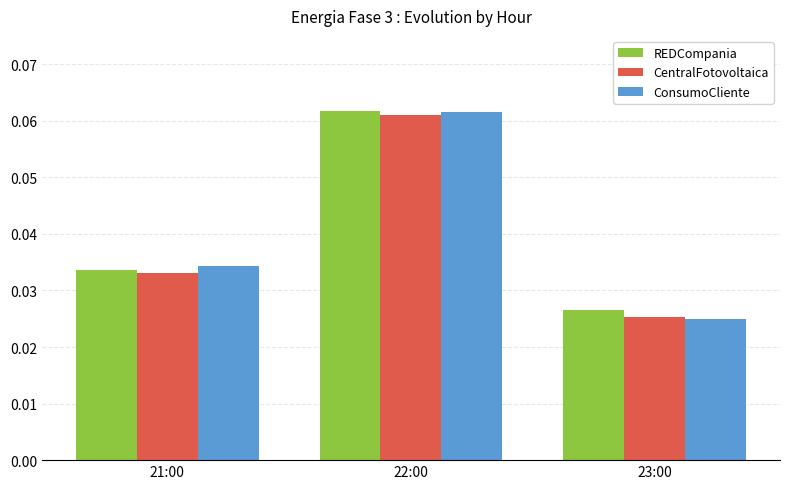

At which category does the chart reach its minimum across all series?

23:00